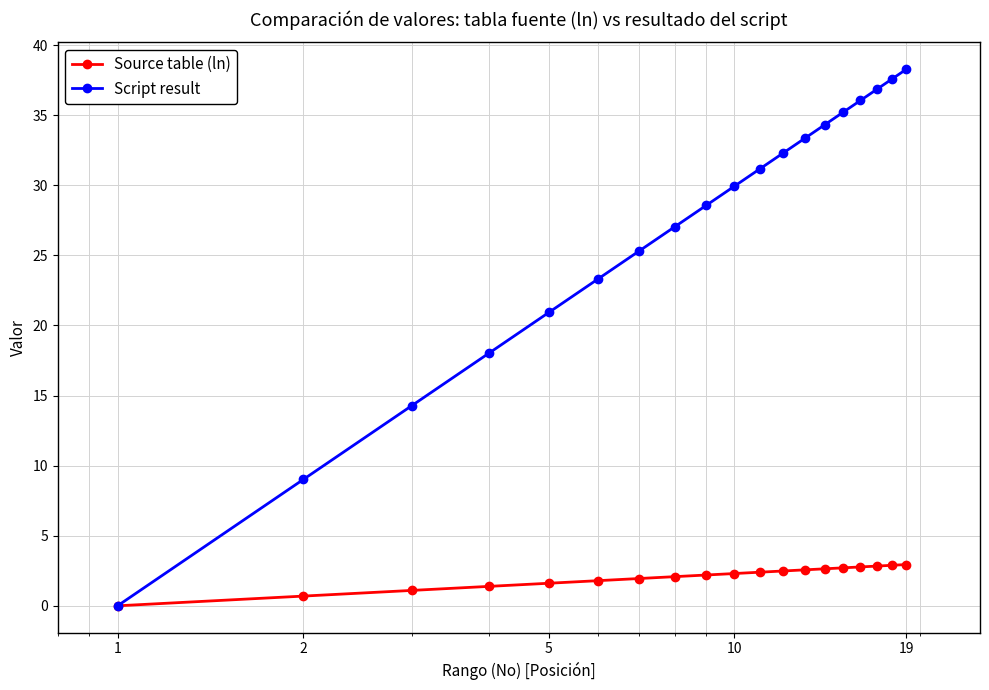

How many distinct data groups are displayed?

2